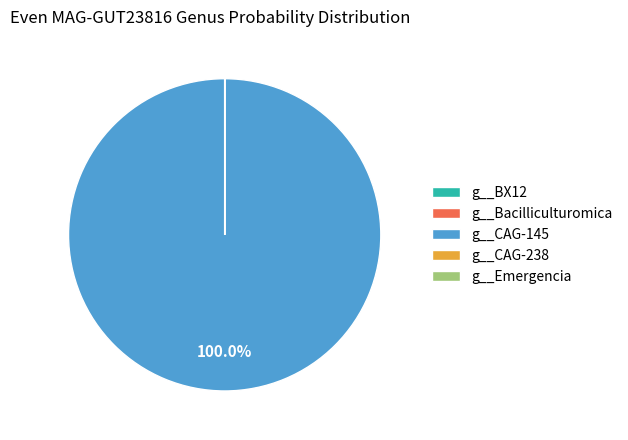

Does g__CAG-145 account for over 50% of the chart?

Yes